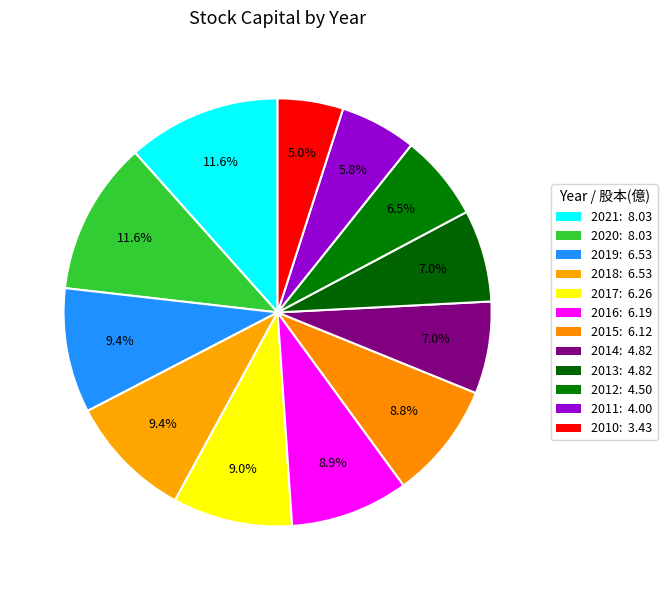

How many segments does this pie chart have?

12